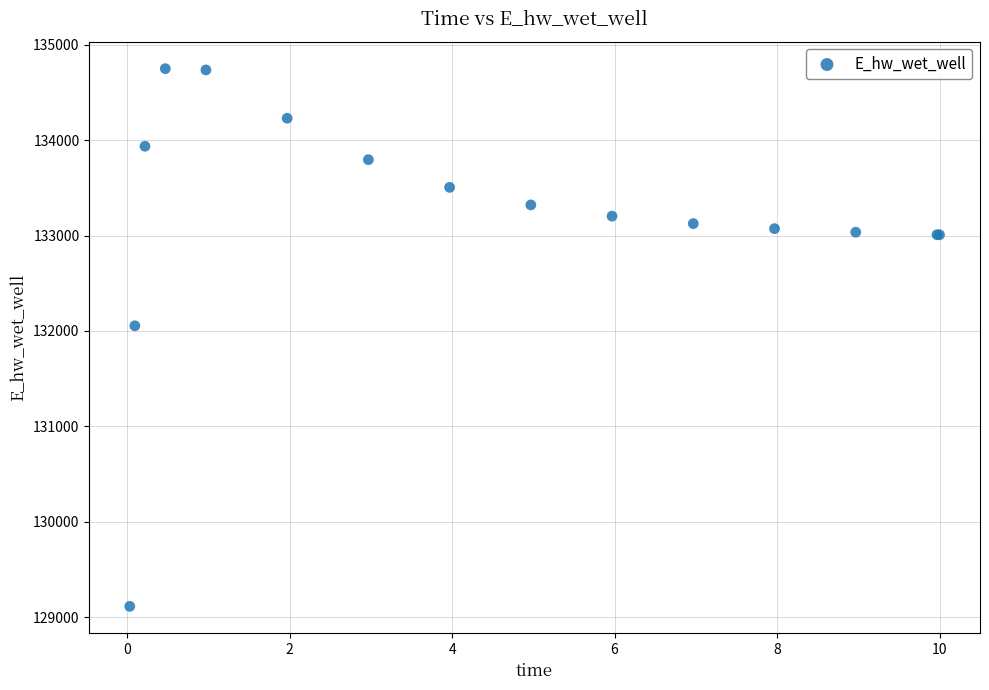

What Y value in the scatter plot is closest to 131931?

132054.6